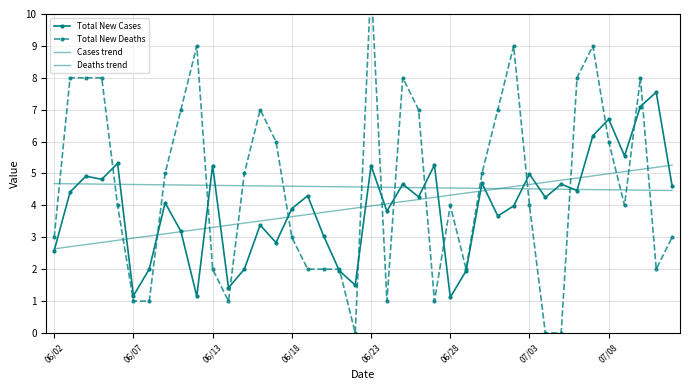

The value of Cases trend at 16 is 3.7. True or false?

True